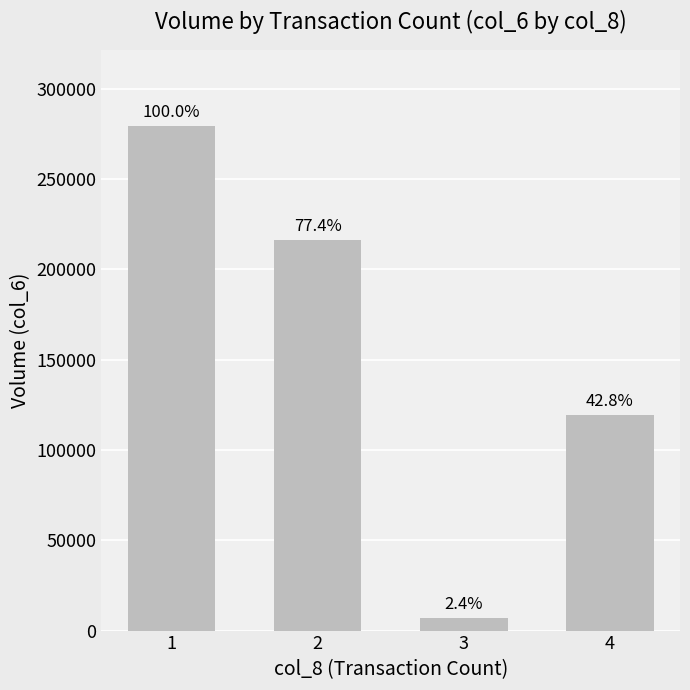

What is the average value?

155612